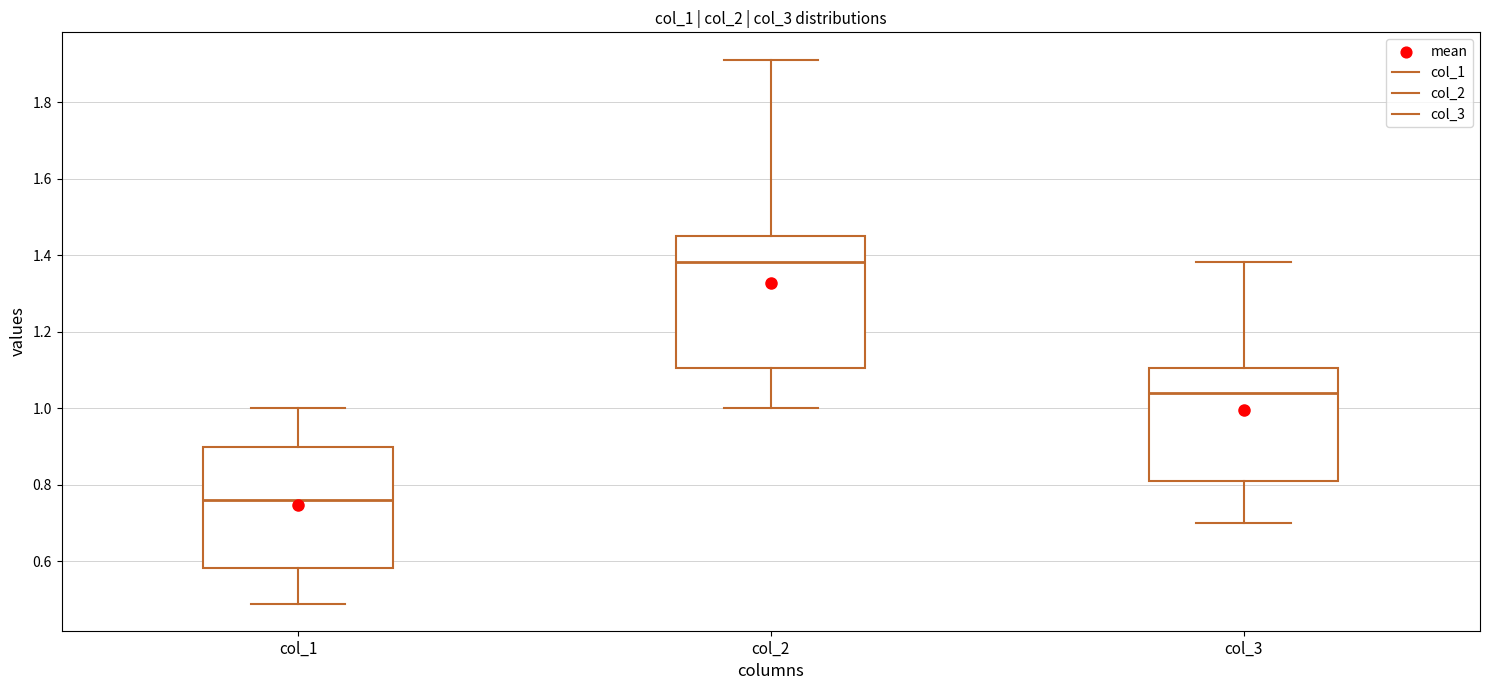

Reading left to right, read every box against the y-axis: the position of its median line, the range the box covers, and the ends of its whiskers. The values are not printed on the chart, so give them approximately, as read against the axis.

col_1: median 0.76, box 0.58 to 0.90, whiskers 0.48 to 1.00
col_2: median 1.38, box 1.10 to 1.46, whiskers 1.00 to 1.92
col_3: median 1.04, box 0.80 to 1.10, whiskers 0.70 to 1.38